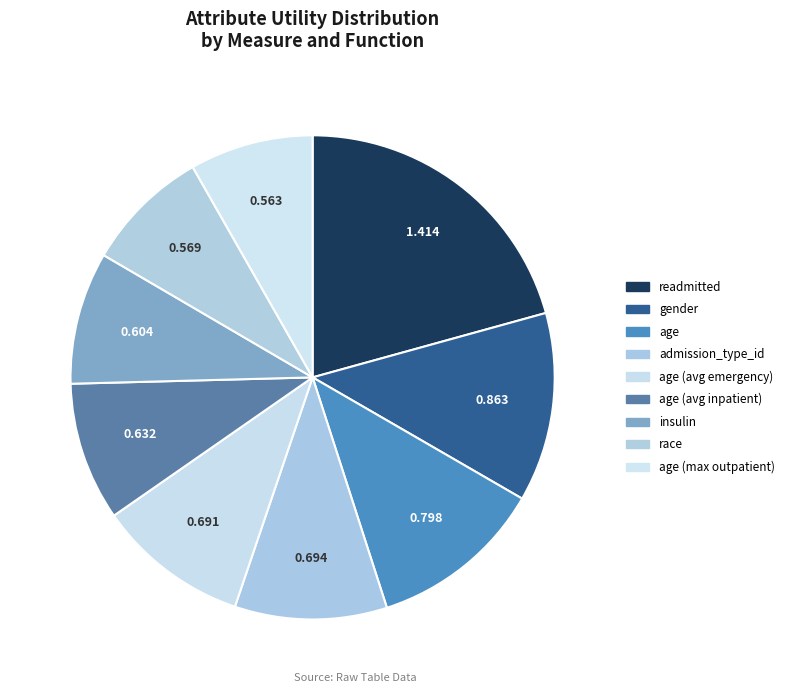

How many slices are in this pie chart?

9